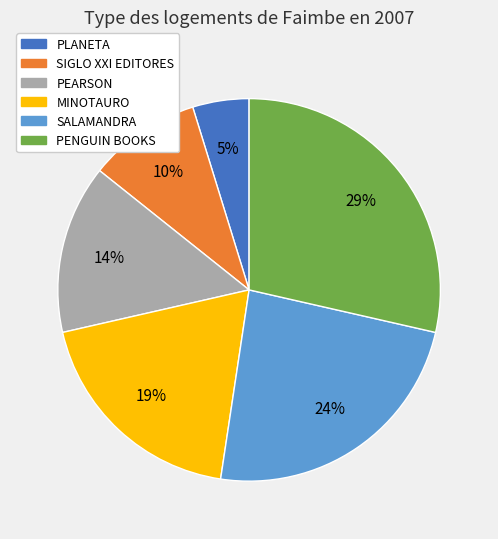

Approximately how many times larger is the value at SALAMANDRA compared to PEARSON?

1.7